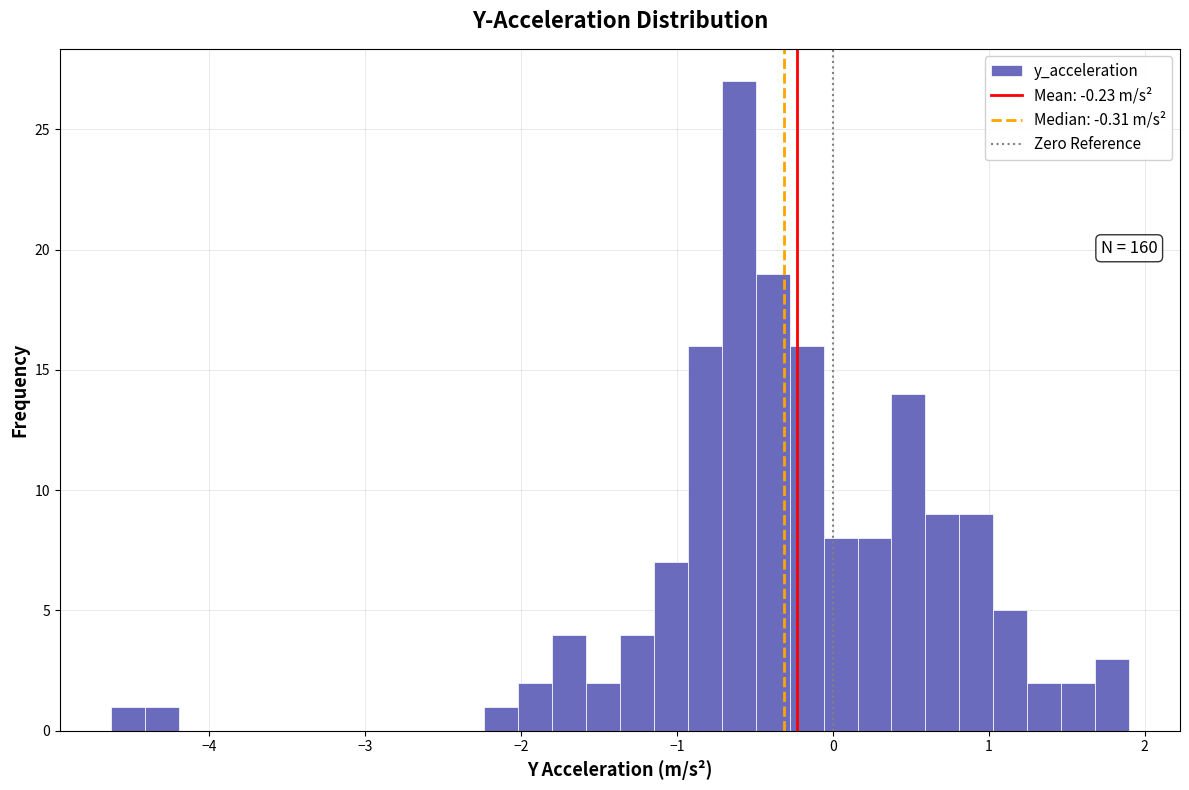

Read against the x-axis, roughly where is the centre of the tallest bar?

-0.6